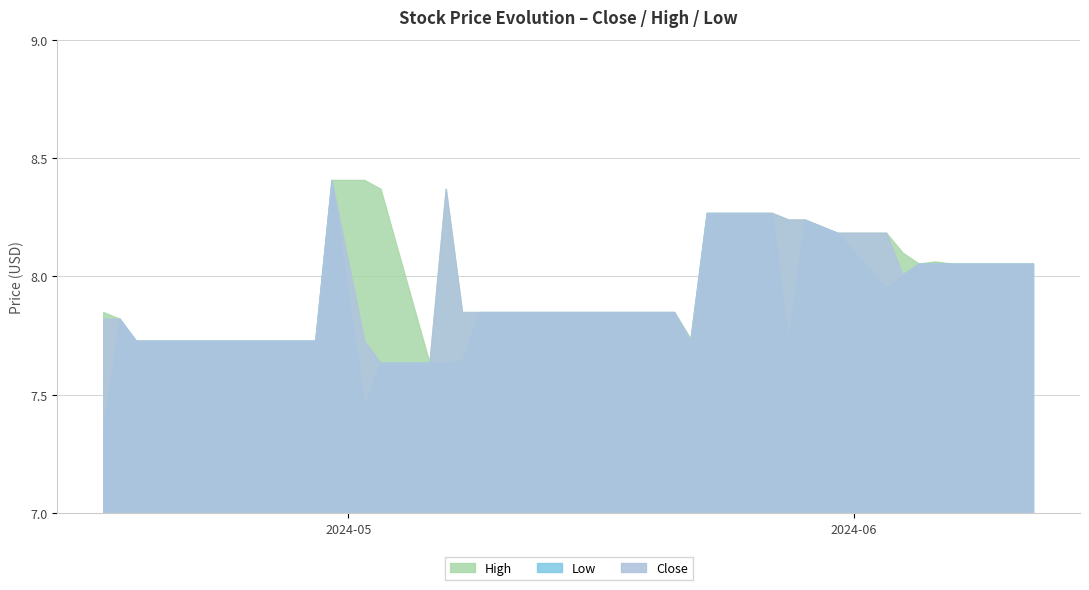

Which category has the highest value across all series?

2024-04-30